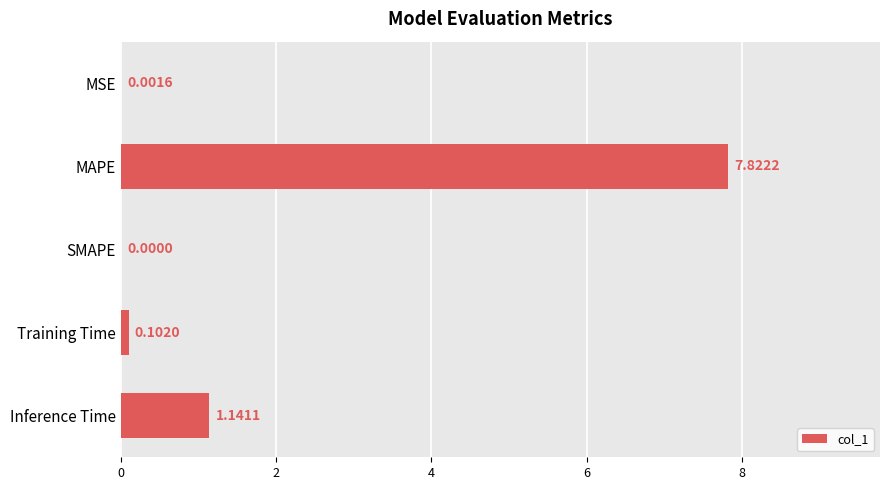

At which label is the value closest to 3?

Inference Time